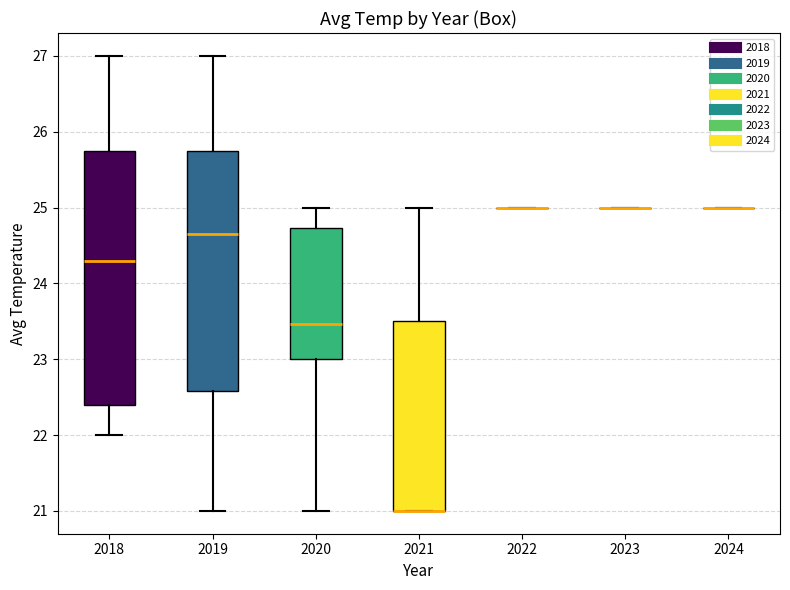

Reading left to right, transcribe this box plot: for each box, give where its median line is, the range the box spans, and where its two whiskers end, as read against the y-axis. The values are not printed on the chart, so give them approximately, as read against the axis.

2018: median 24.3, box 22.4 to 25.8, whiskers 22.0 to 27.0
2019: median 24.7, box 22.6 to 25.8, whiskers 21.0 to 27.0
2020: median 23.5, box 23.0 to 24.7, whiskers 21.0 to 25.0
2021: median 21.0 (drawn on the box's lower edge), box 21.0 to 23.5, whiskers 21.0 to 25.0
2022: box collapsed to a line at 25.0, whiskers 25.0 to 25.0
2023: box collapsed to a line at 25.0, whiskers 25.0 to 25.0
2024: box collapsed to a line at 25.0, whiskers 25.0 to 25.0